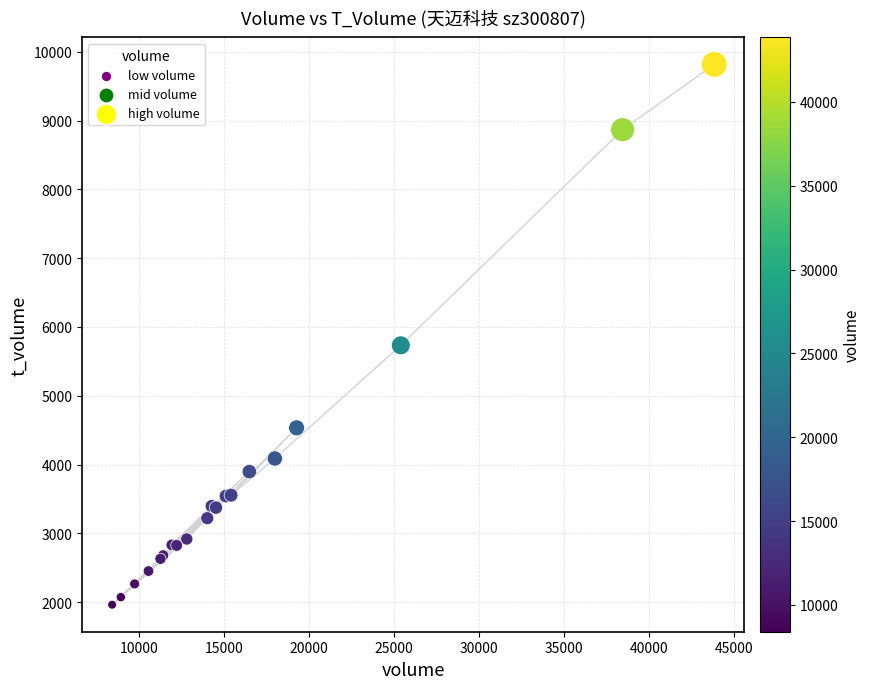

What Y value in the scatter plot is closest to 5889?

5733